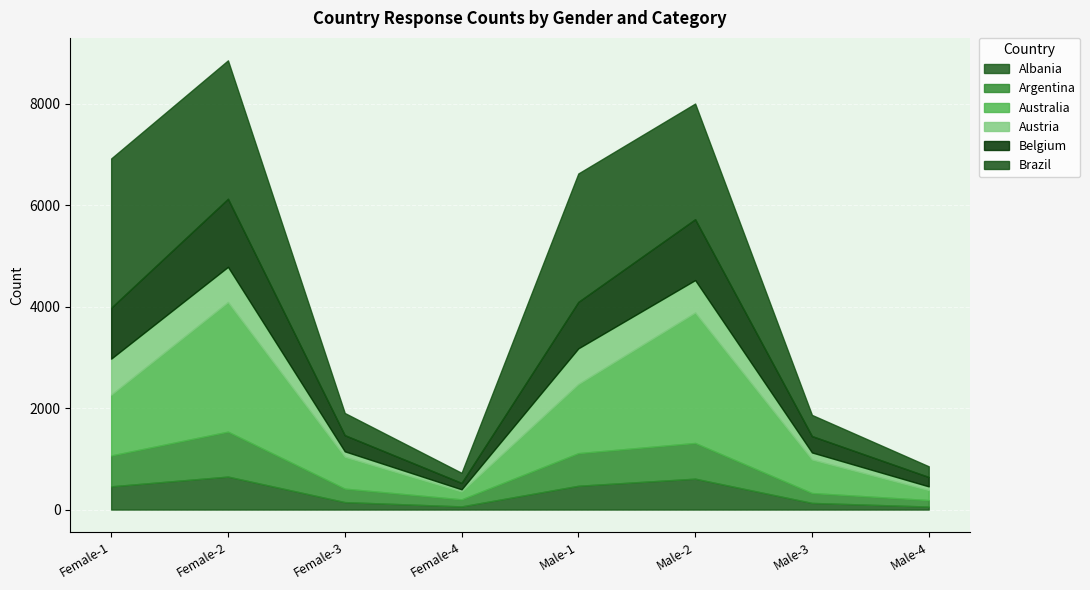

Reading right to left, list all the values displayed in this chart.

Albania: Male-4=59	Male-3=131	Male-2=609	Male-1=469	Female-4=62	Female-3=147	Female-2=650	Female-1=458
Argentina: Male-4=128	Male-3=195	Male-2=704	Male-1=643	Female-4=139	Female-3=266	Female-2=886	Female-1=608
Australia: Male-4=198	Male-3=662	Male-2=2572	Male-1=1364	Female-4=156	Female-3=629	Female-2=2556	Female-1=1199
Austria: Male-4=72	Male-3=138	Male-2=639	Male-1=702	Female-4=42	Female-3=106	Female-2=693	Female-1=710
Belgium: Male-4=185	Male-3=323	Male-2=1200	Male-1=916	Female-4=126	Female-3=319	Female-2=1342	Female-1=1003
Brazil: Male-4=211	Male-3=417	Male-2=2280	Male-1=2532	Female-4=199	Female-3=437	Female-2=2729	Female-1=2944